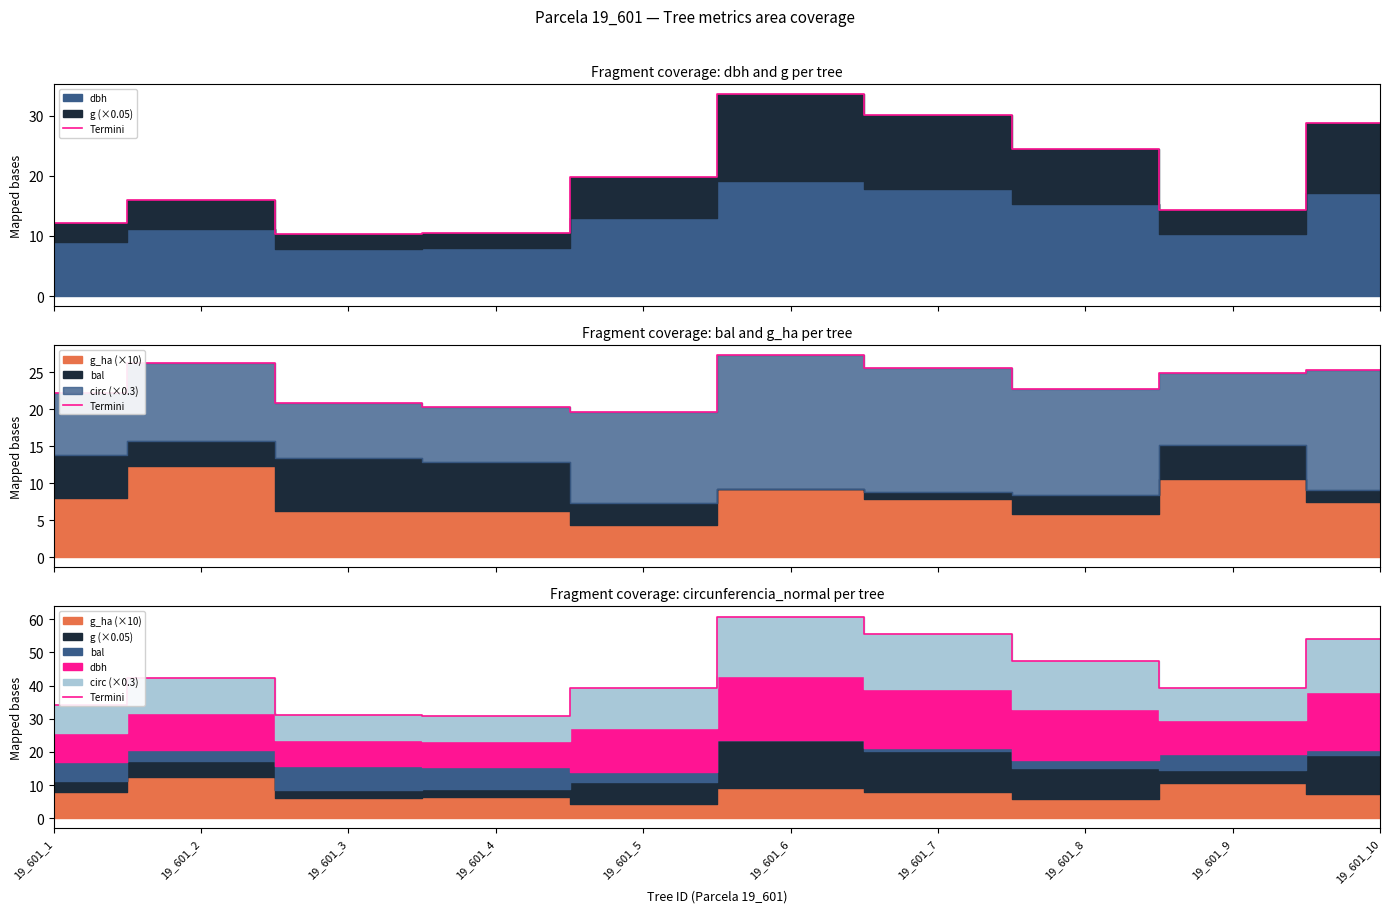

What is the sum of all values?

434.8